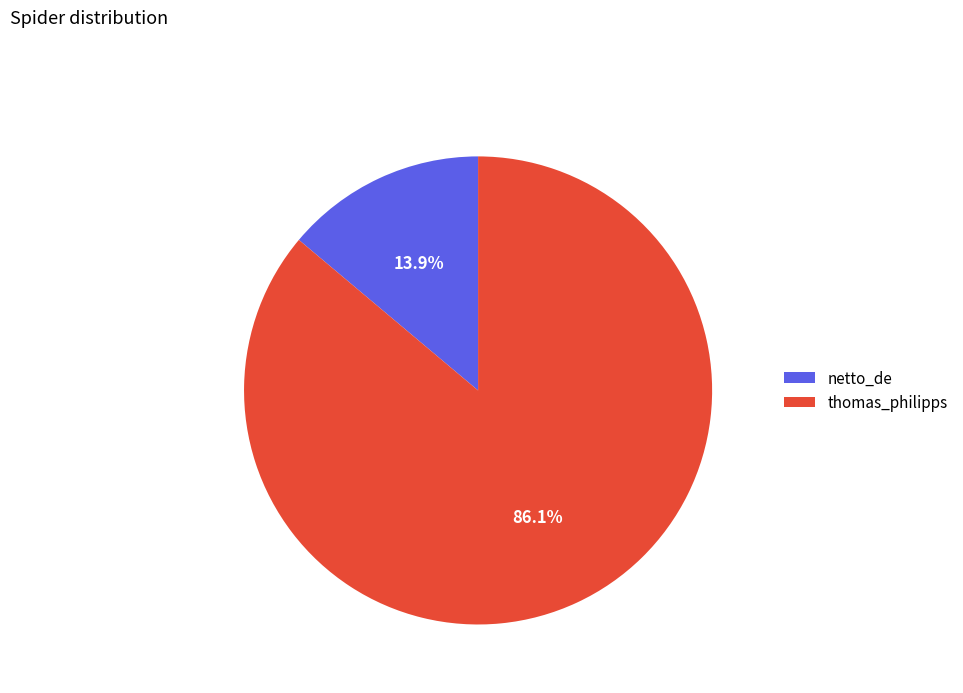

To the nearest percent, what is the average slice percentage?

50%